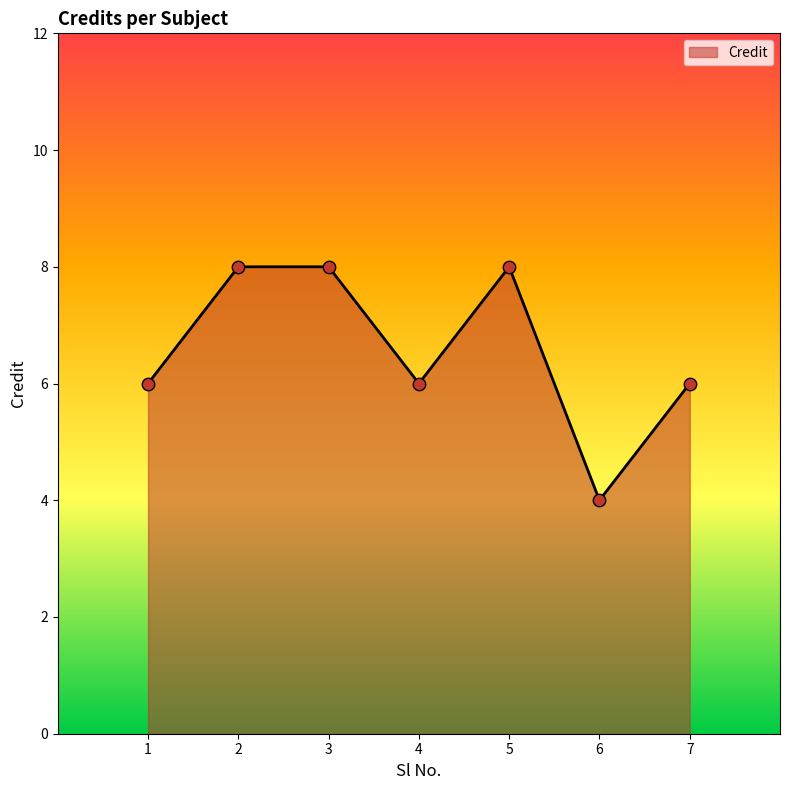

What is the change in value from 1 to 2?

+2